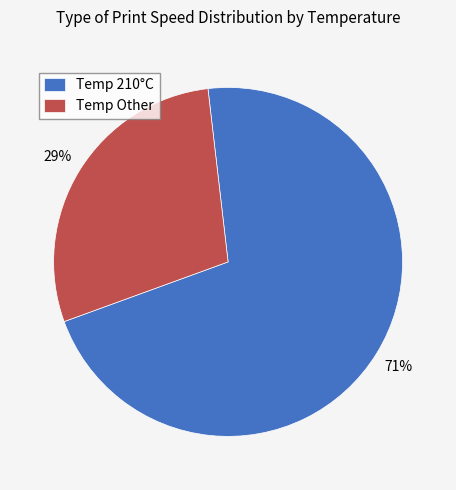

Rank the categories by value from highest to lowest.

Temp 210°C, Temp Other